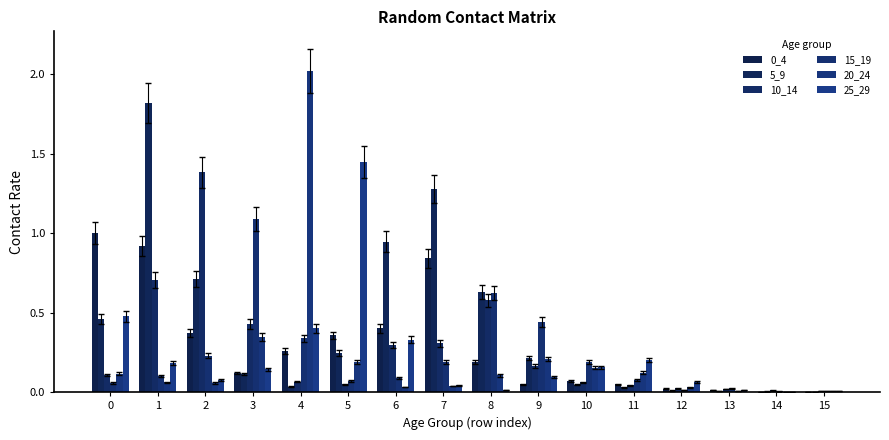

True or false: 20_24 has a value of 0.0 at 6.

False